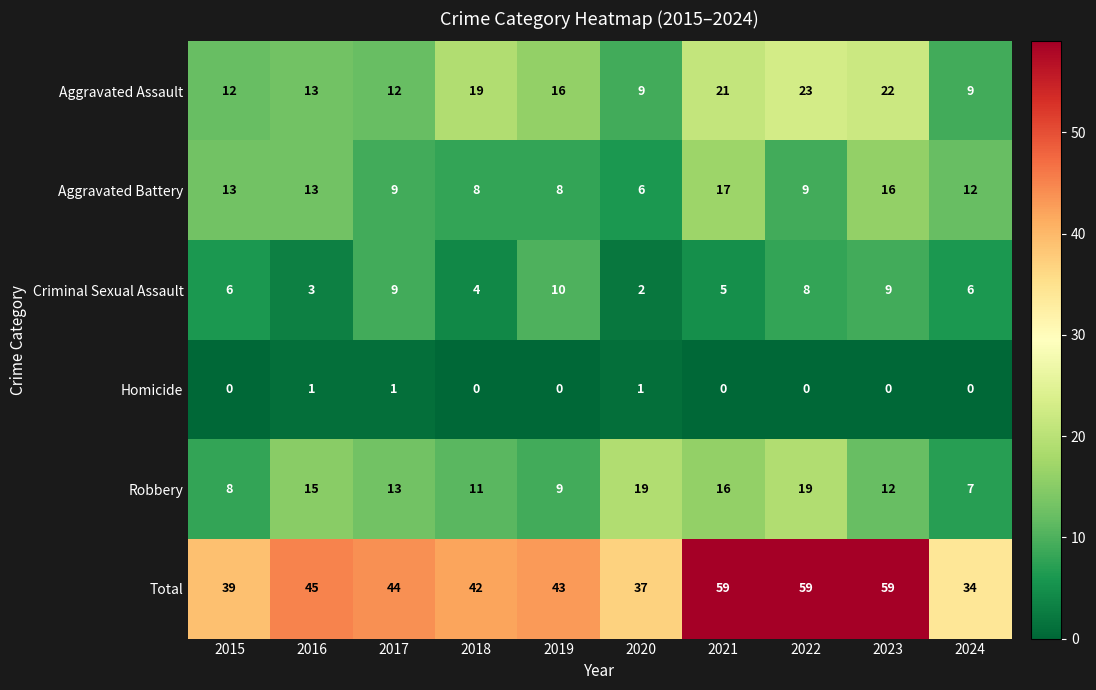

What is the total value across all series at 2022?

118